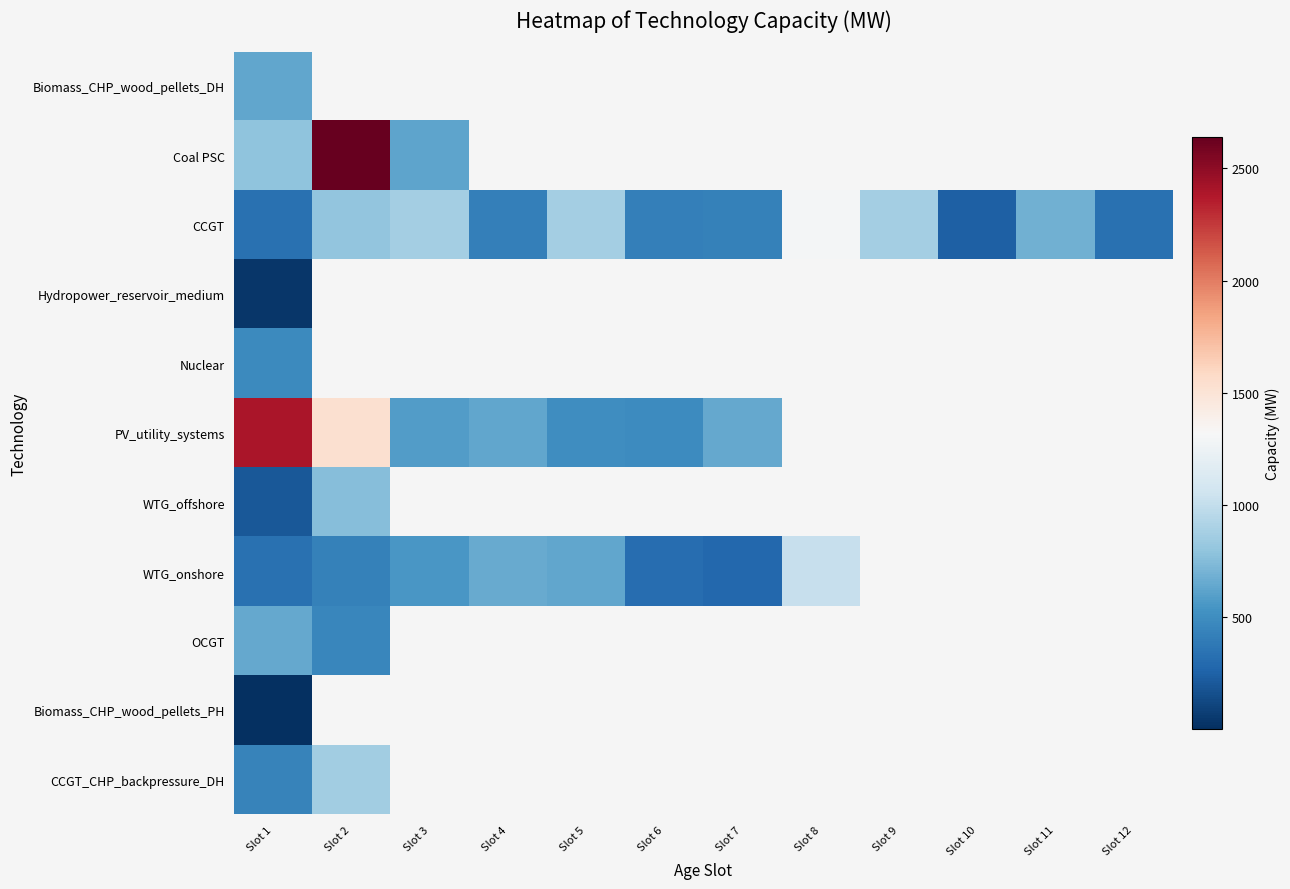

What is the approximate value of CCGT at Slot 12?

341.0